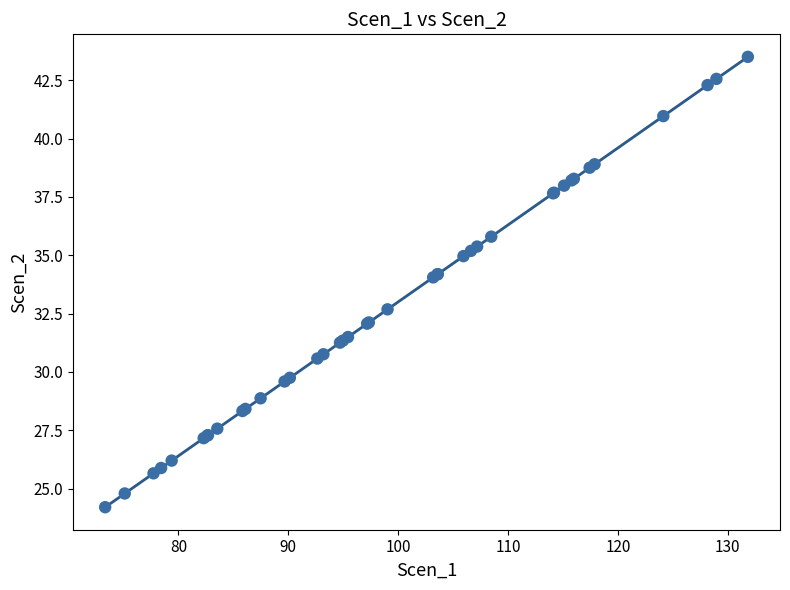

What Y value in the scatter plot is closest to 33?

32.7